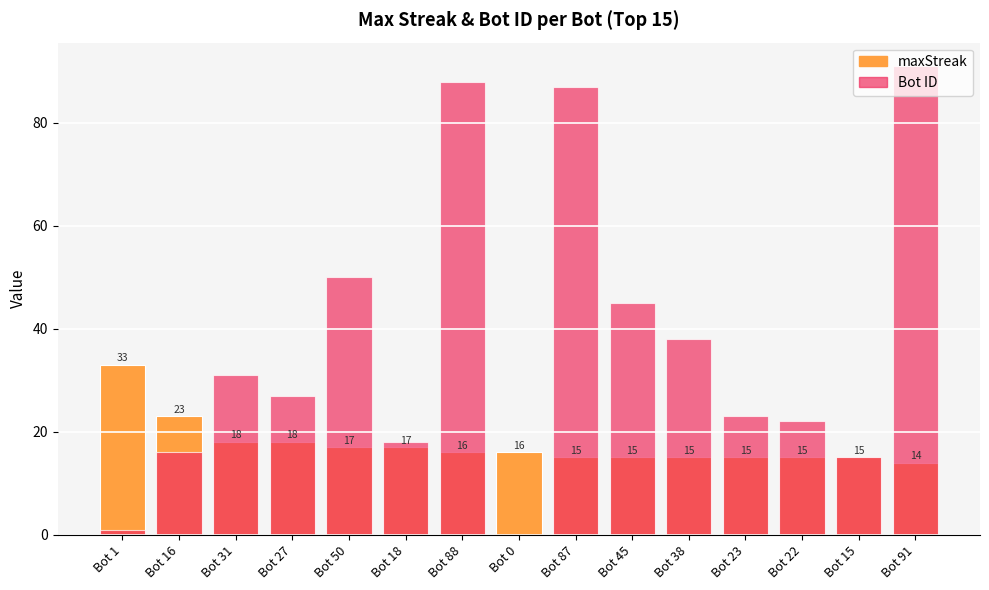

True or false: Bot ID has a value of 88 at Bot 88.

True